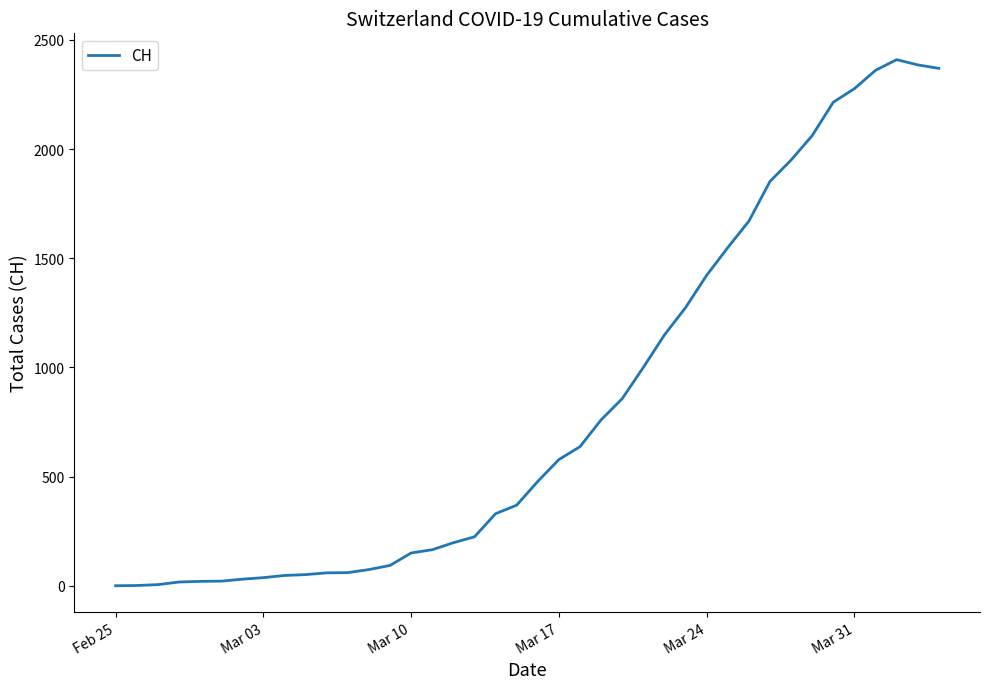

What is the sum of all values?

33207